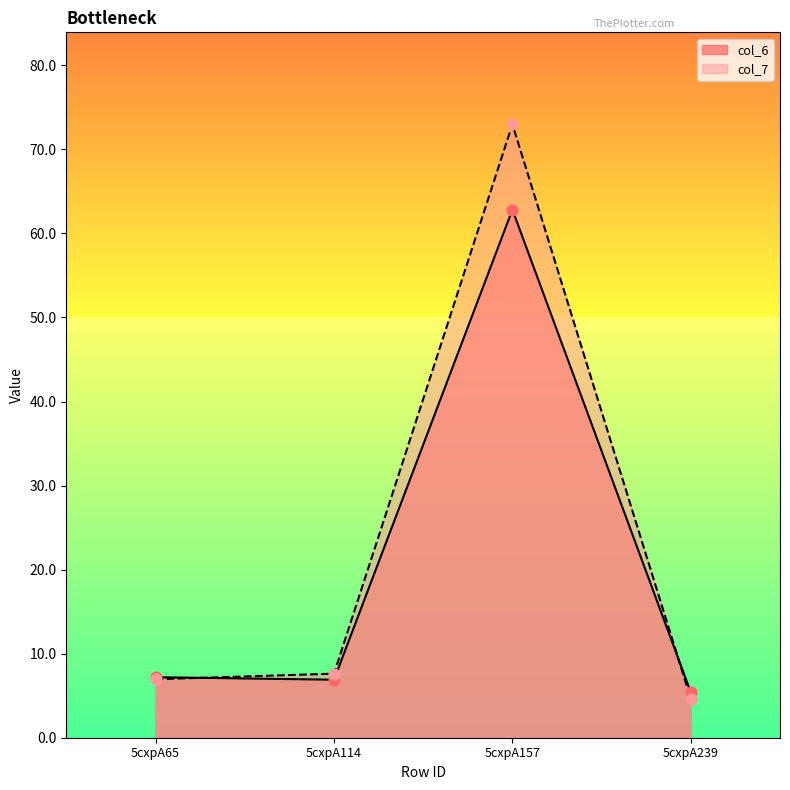

Which series has the largest Y range (max minus min)?

col_7